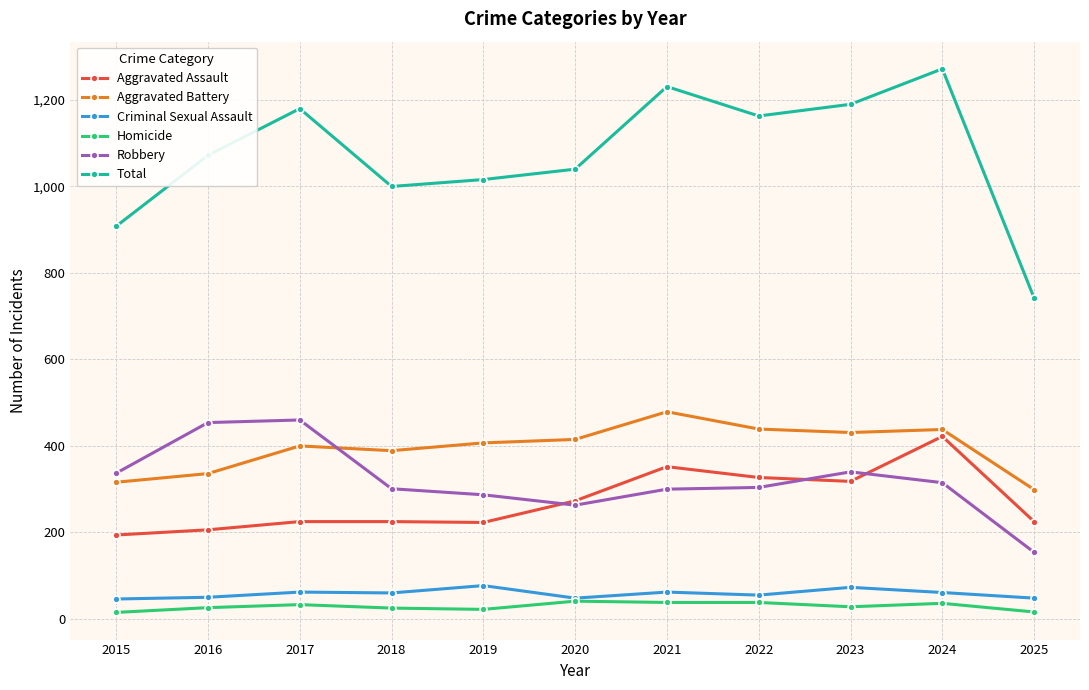

True or false: Aggravated Battery has a value of 246 at 2020.

False